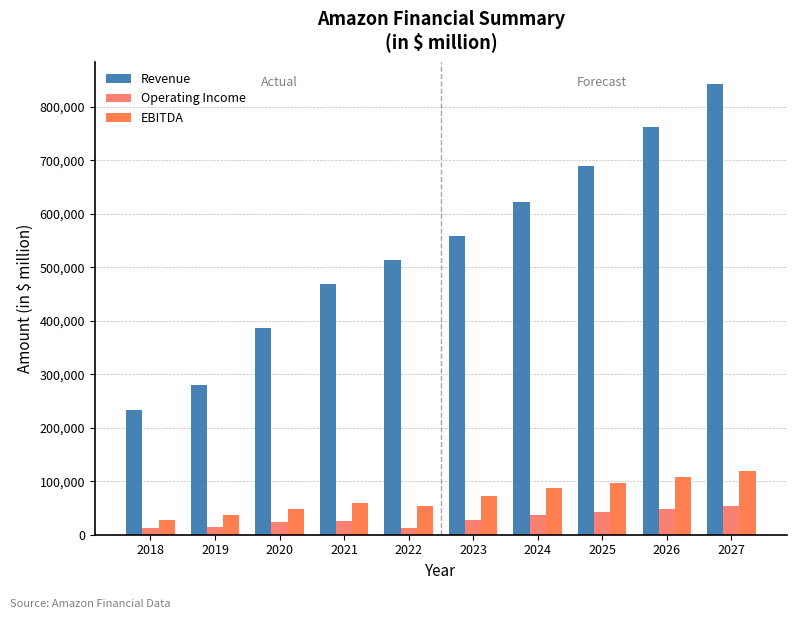

Rank the categories by Revenue value from highest to lowest.

2027, 2026, 2025, 2024, 2023, 2022, 2021, 2020, 2019, 2018